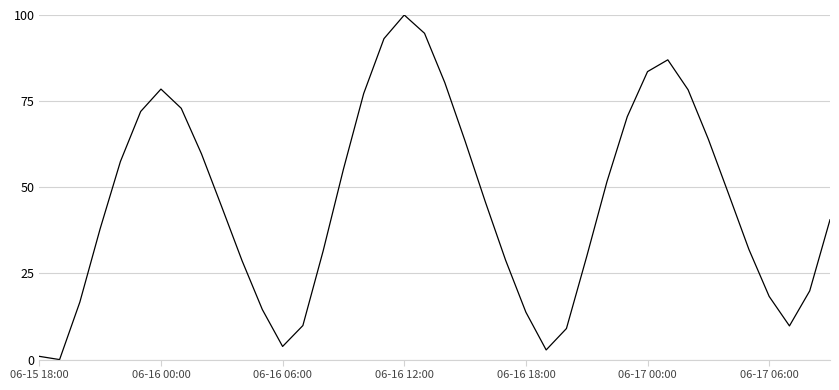

What is the greatest value displayed?

100.0